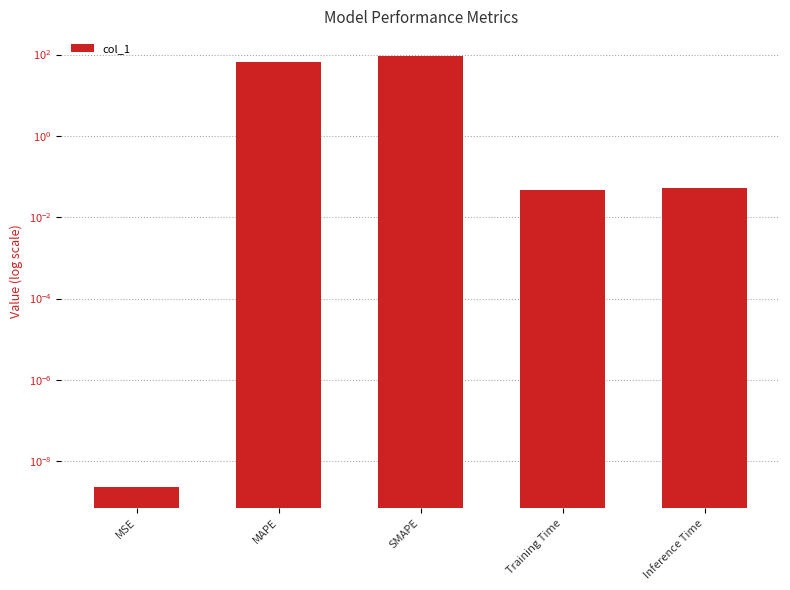

How many bars are there in total?

5